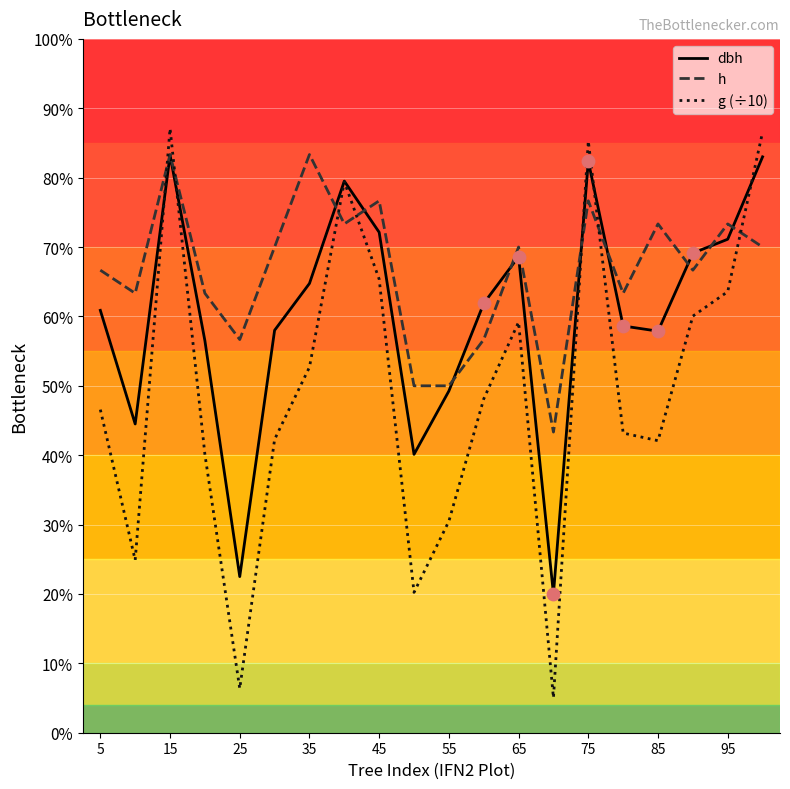

Which series has the widest spread of values?

g (÷10)